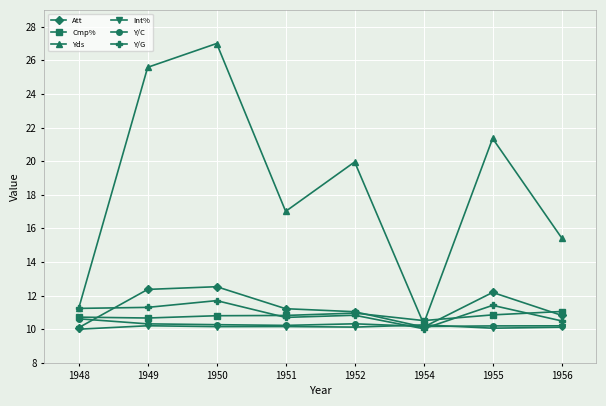

What is the sum of the Y/C values at 1949 and 1956?

20.5